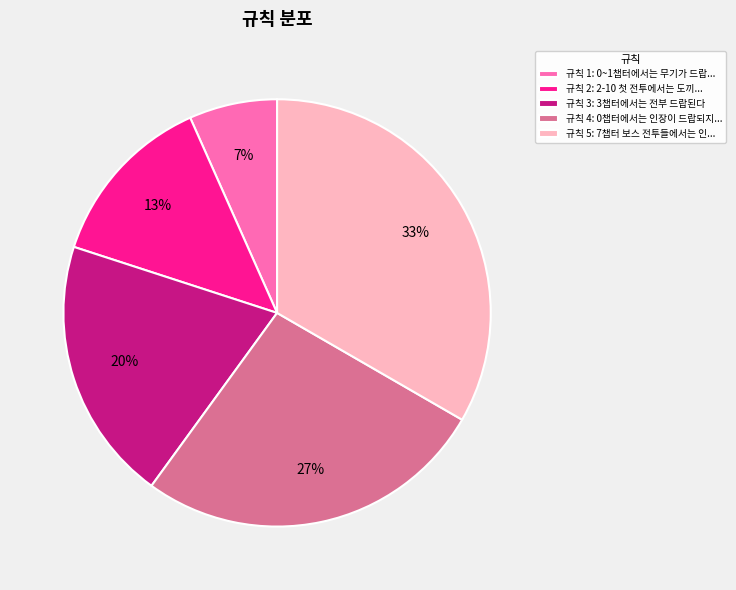

Count the number of slices in the pie.

5